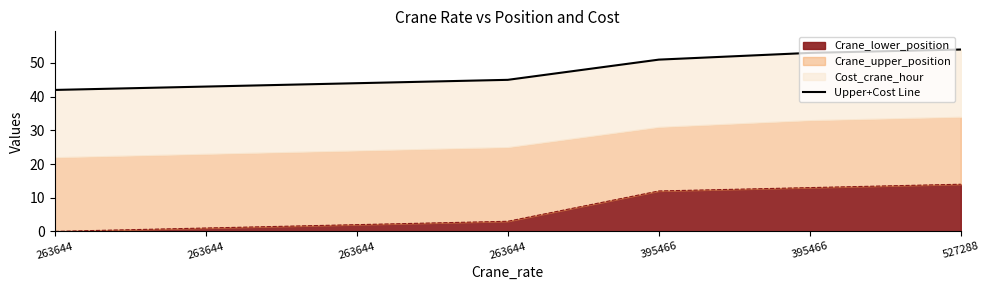

How many lines are shown in the chart?

1